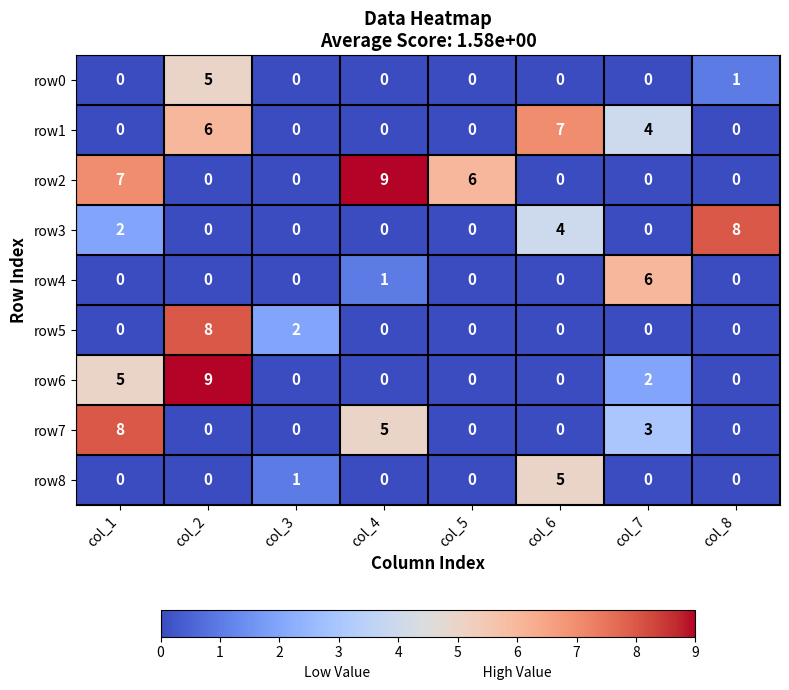

What is the sum of the row2 values at col_4 and col_6?

9